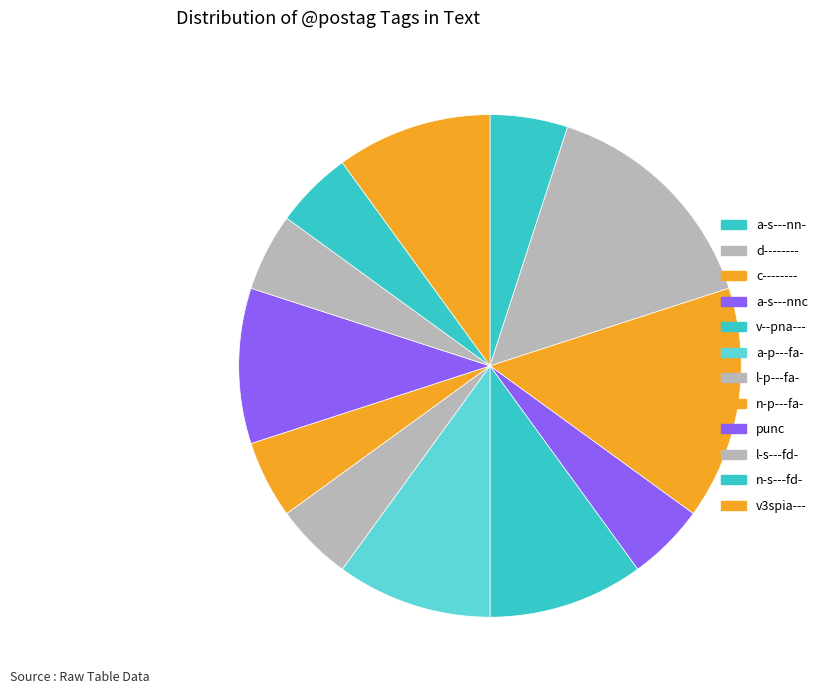

The a-s---nn- slice represents 16% of the pie. True or false?

False